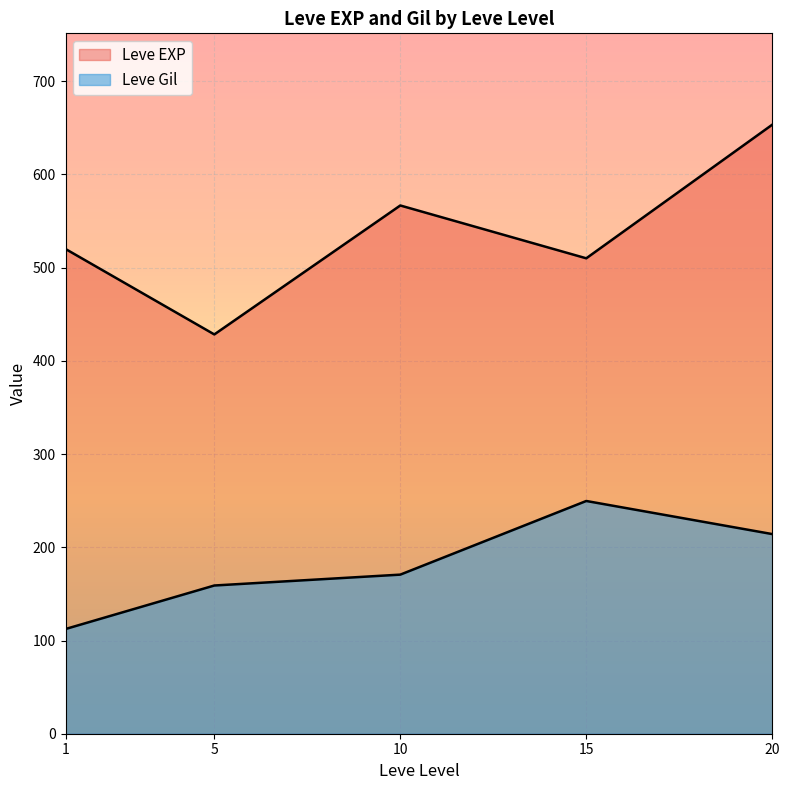

List the series in order of their peak value, highest first.

Leve EXP, Leve Gil